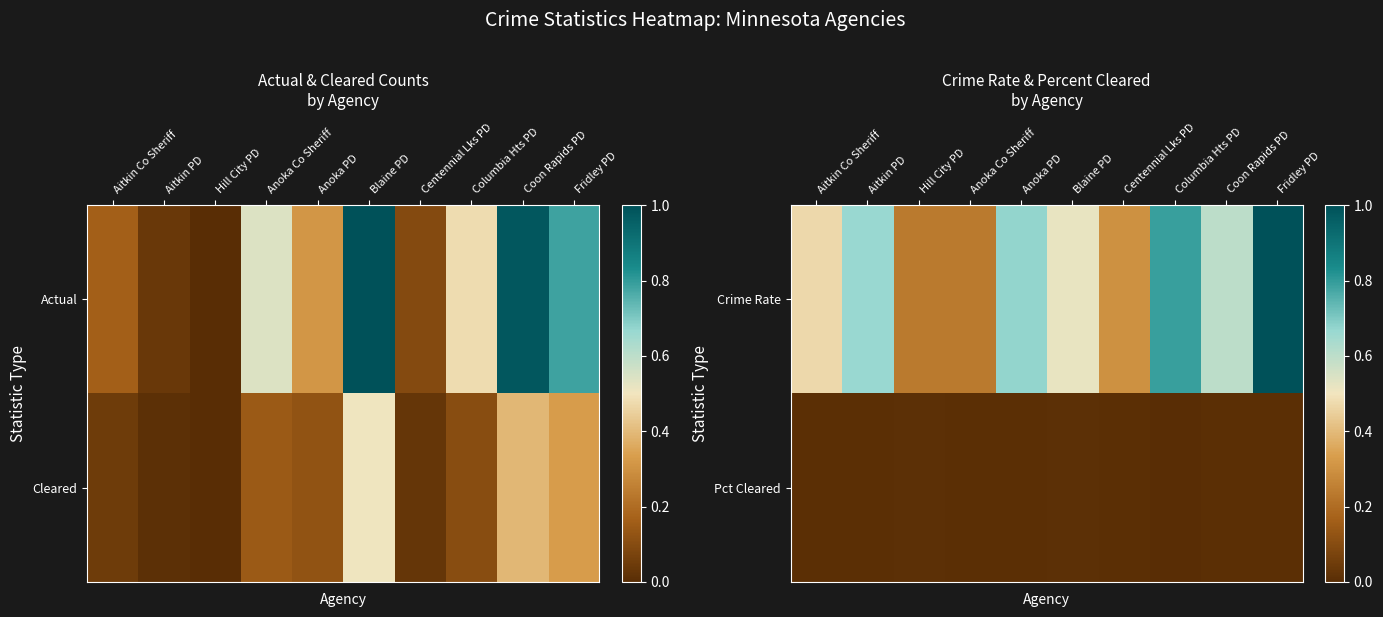

Reading left to right, extract all data points from this chart.

Crime Rate: Aitkin Co Sheriff=0.5	Aitkin PD=0.7	Hill City PD=0.2	Anoka Co Sheriff=0.2	Anoka PD=0.7	Blaine PD=0.5	Centennial Lks PD=0.3	Columbia Hts PD=0.8	Coon Rapids PD=0.6	Fridley PD=1.0
Pct Cleared: Aitkin Co Sheriff=0.0	Aitkin PD=0.0	Hill City PD=0.0	Anoka Co Sheriff=0.0	Anoka PD=0.0	Blaine PD=0.0	Centennial Lks PD=0.0	Columbia Hts PD=0.0	Coon Rapids PD=0.0	Fridley PD=0.0